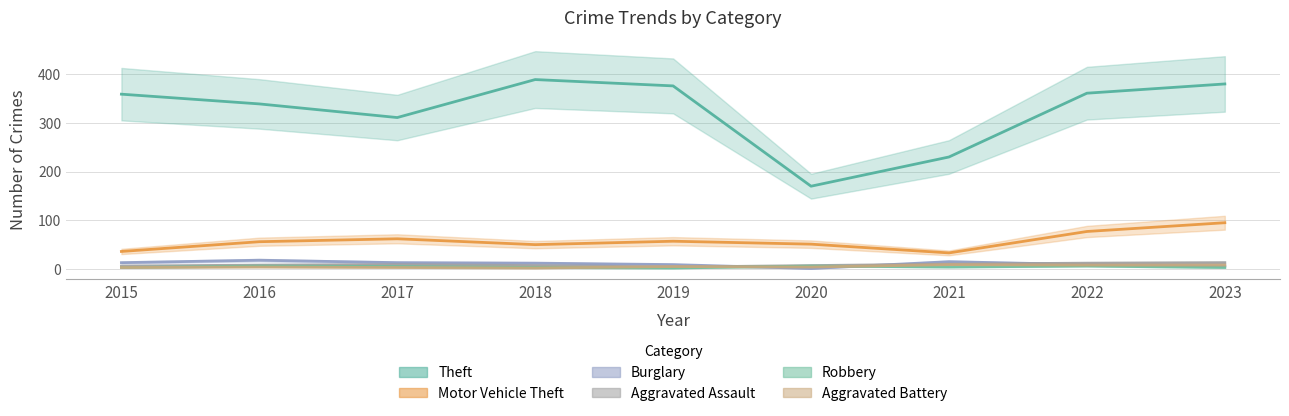

What is the value of the Aggravated Battery point at the 5th from the left?

5